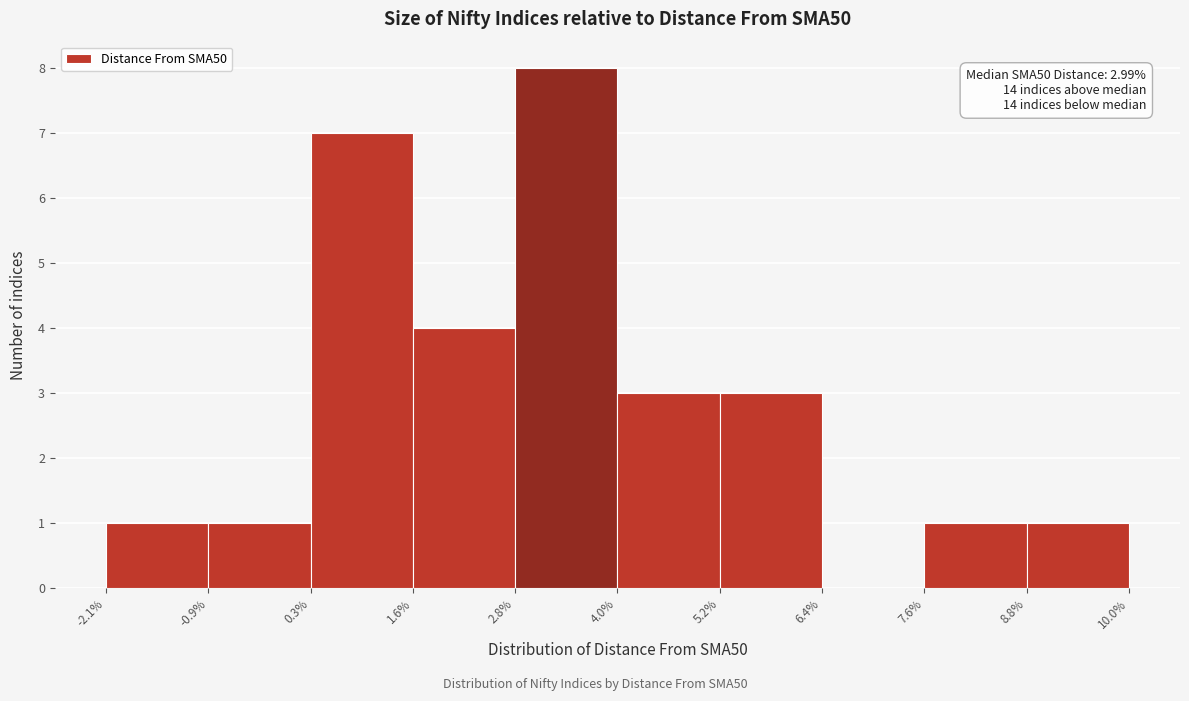

Over which range of the x-axis is the bar tallest?

2.8% to 4.0%